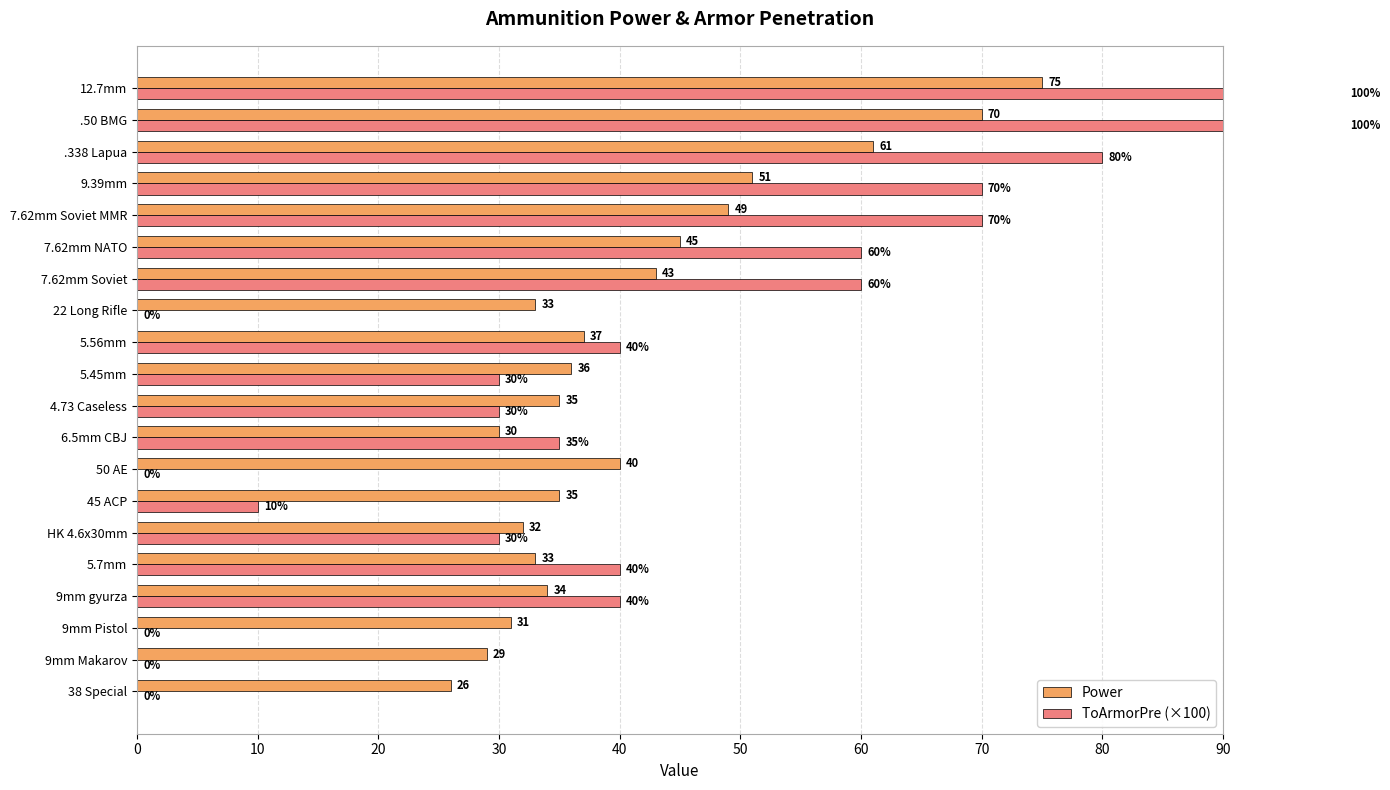

How many values in ToArmorPre (×100) are above zero?

15